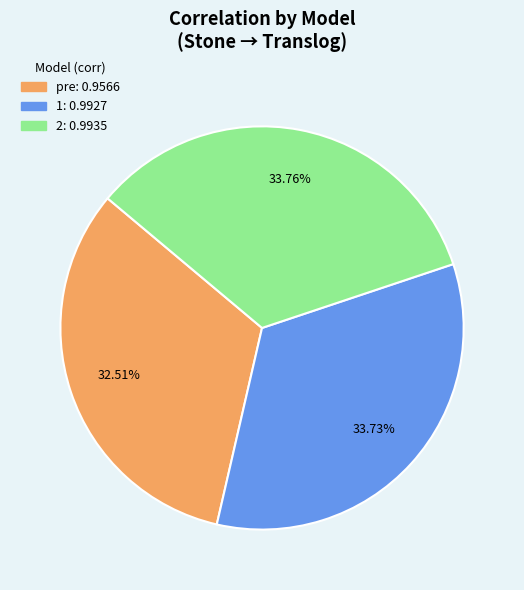

Is there a majority slice in this chart?

No